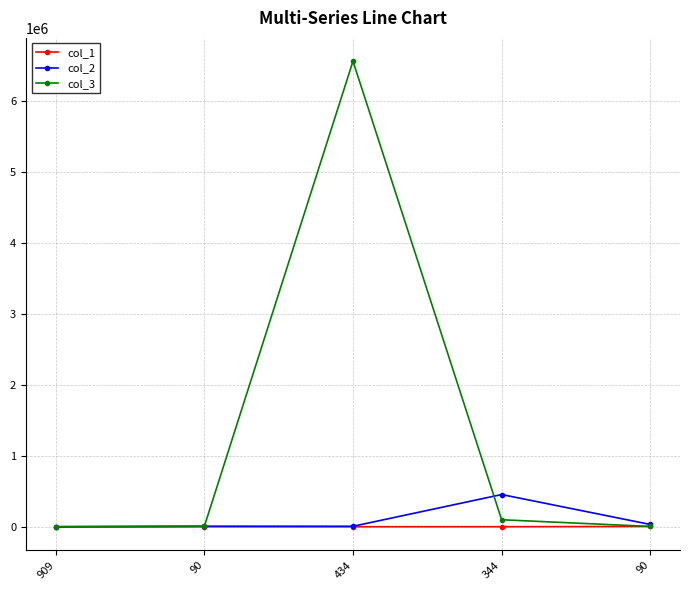

At how many categories does at least one series exceed 1776860?

1